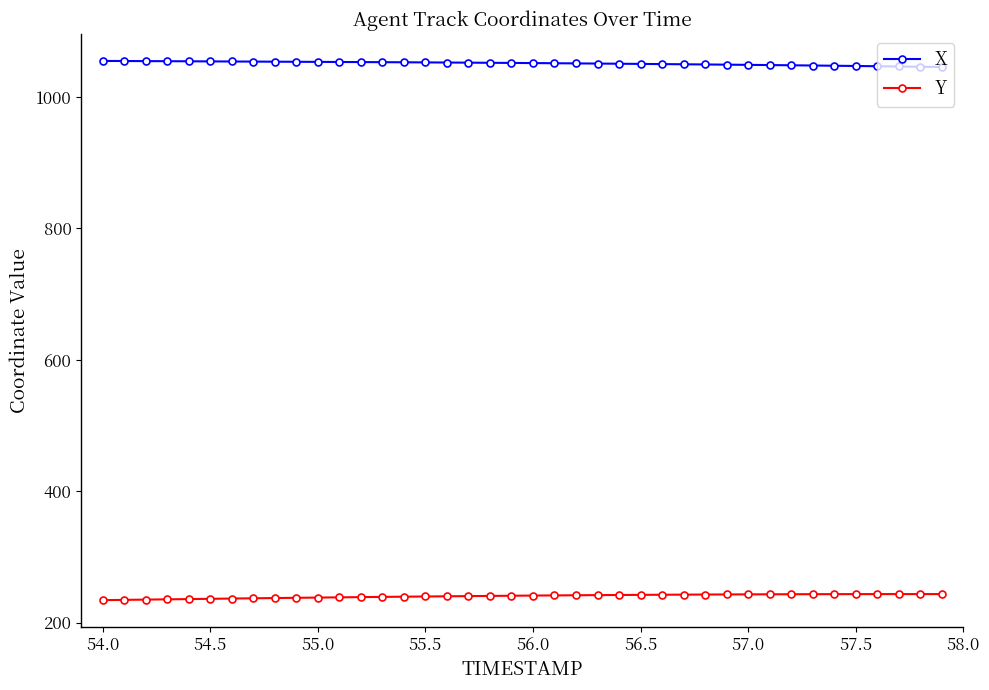

What is the sum of all Y values?

9605.9